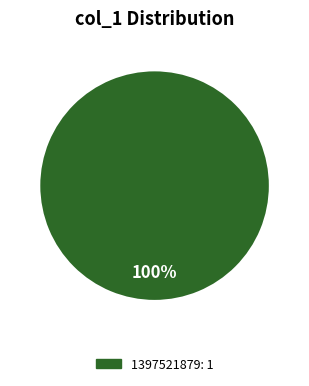

Is there a majority slice in this chart?

Yes